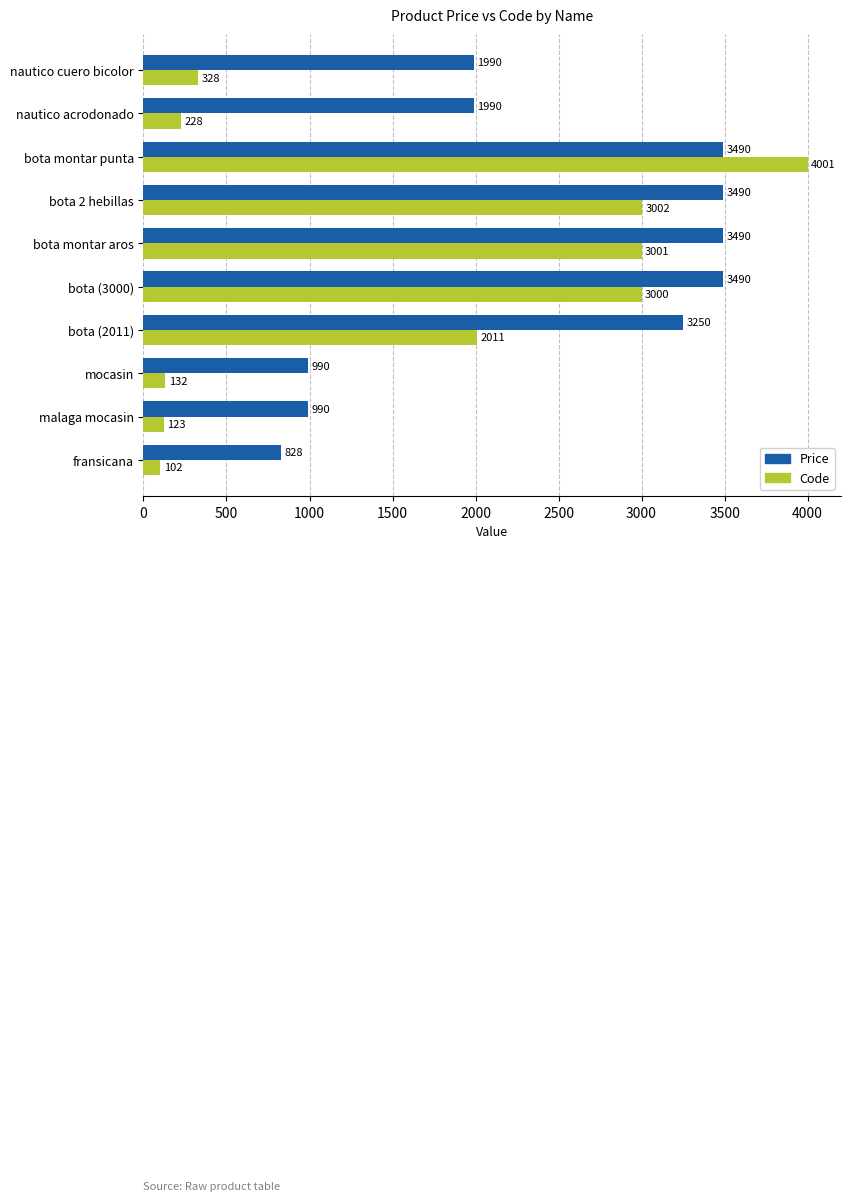

What is the sum of all Price values?

23998